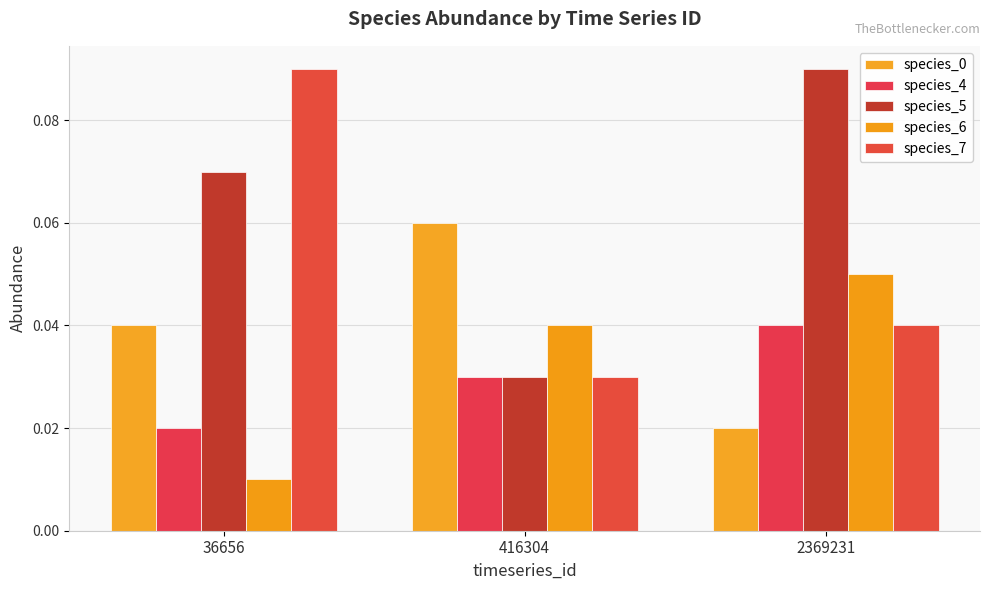

At which category does the chart reach its minimum across all series?

36656